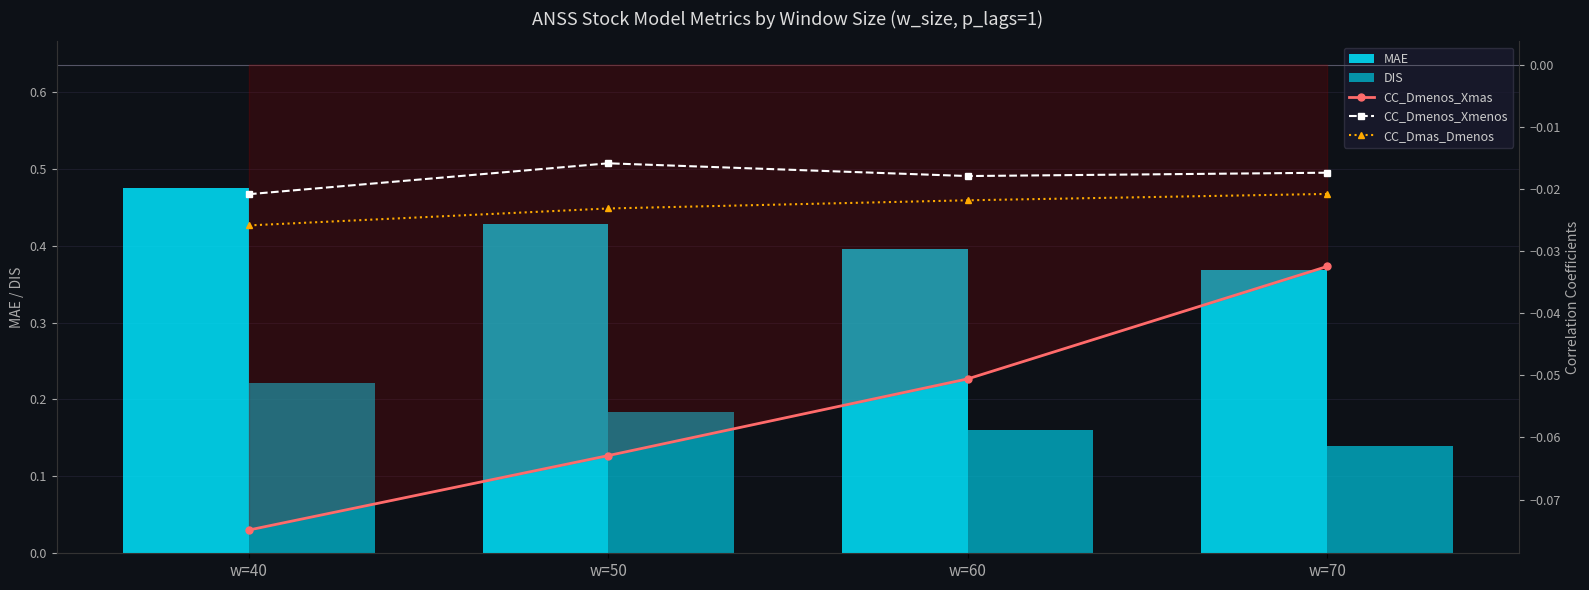

Rank the series by their maximum value, from lowest to highest.

CC_Dmenos_Xmas, CC_Dmas_Dmenos, CC_Dmenos_Xmenos, DIS, MAE